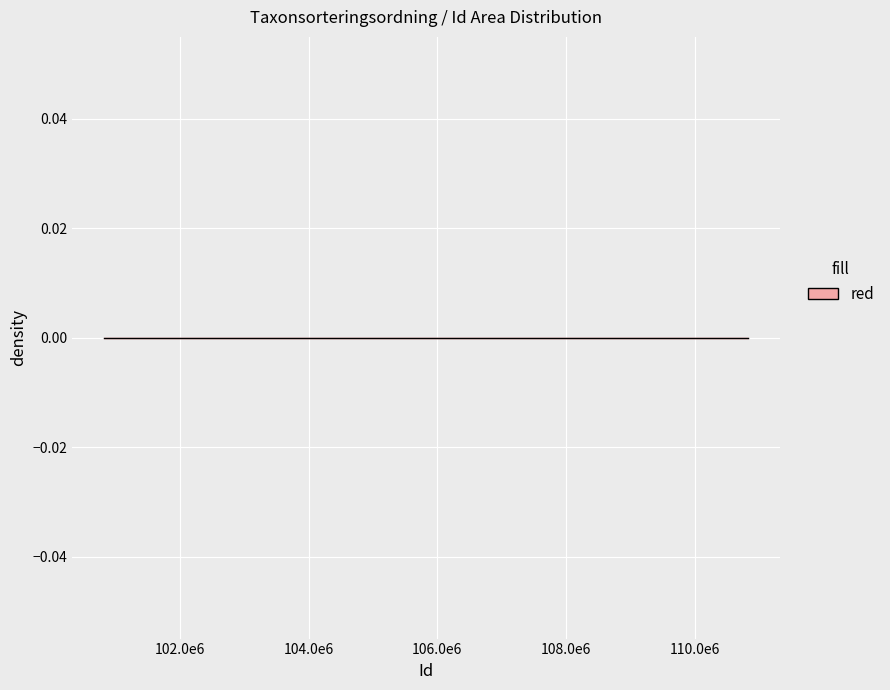

True or false: Nord has a value of 11062280.8 at Dvärglin.

False